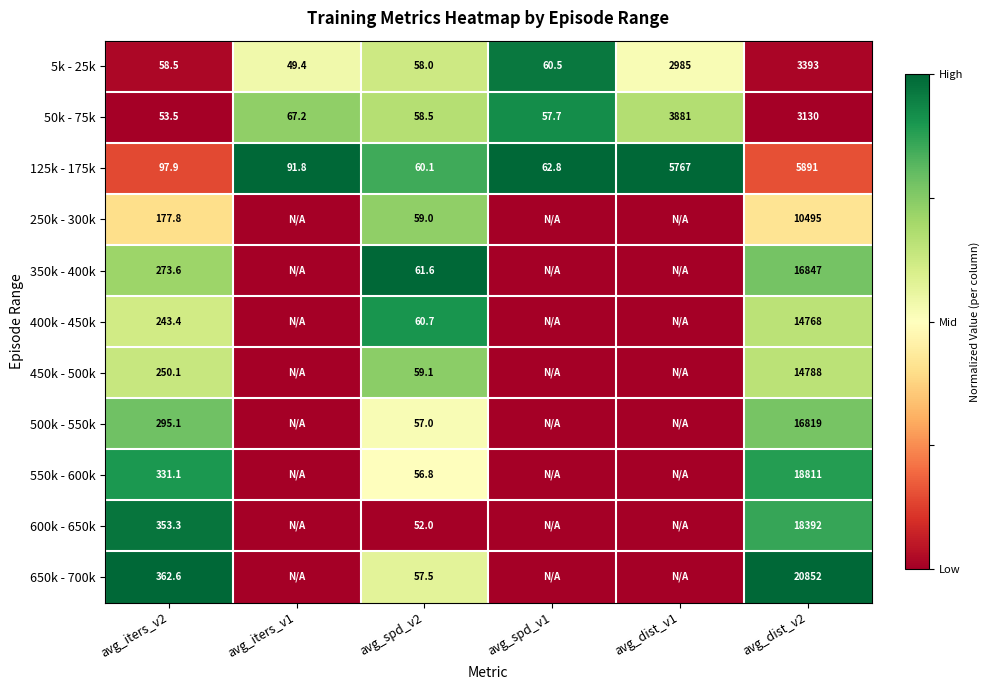

Is it true that 550k - 600k equals 56.8 at avg_spd_v2?

True